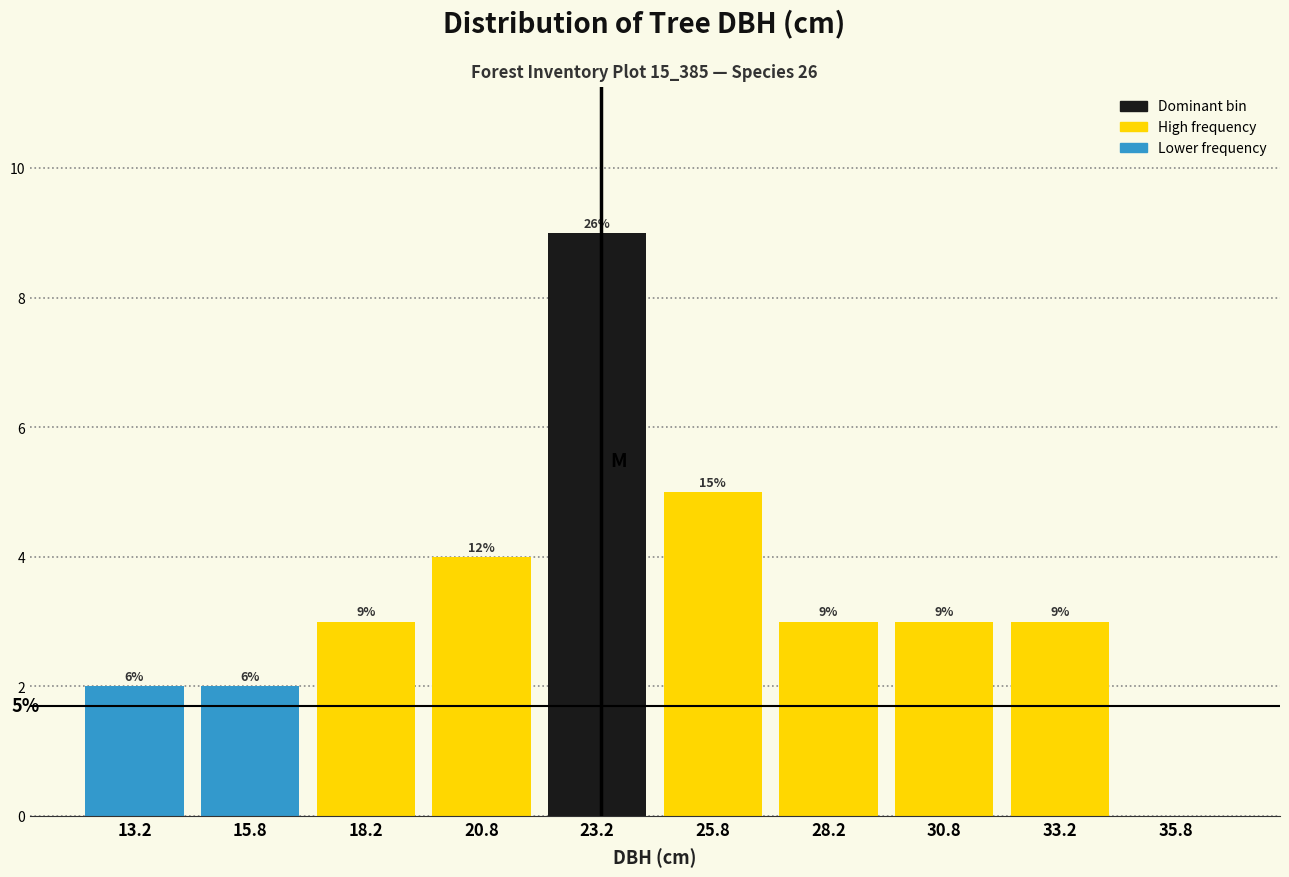

Which range on the x-axis has the tallest bar?

22.0 to 24.5